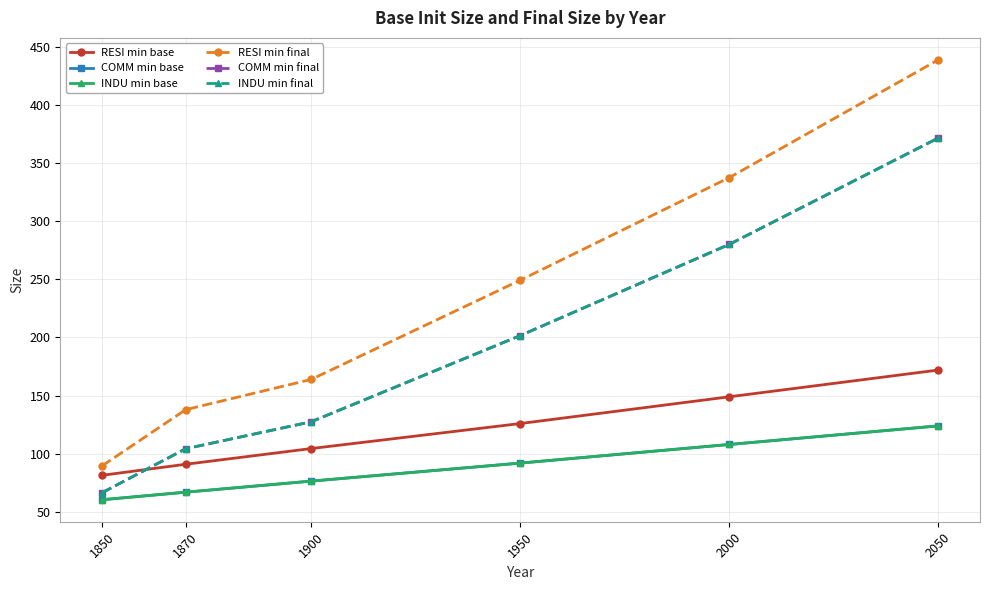

The RESI min final series shows 489.7 at 2000. True or false?

False